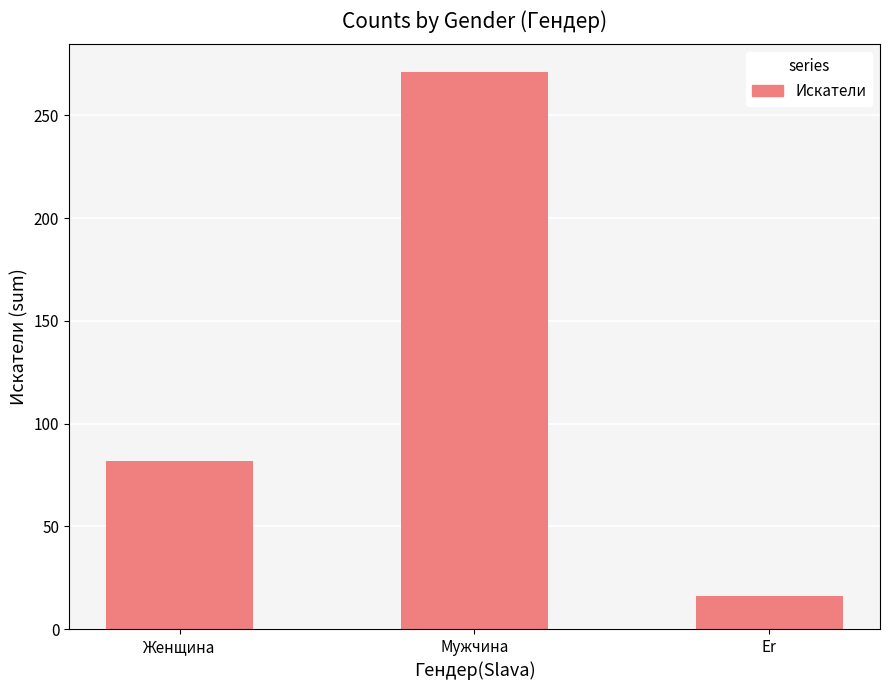

At which label is the value closest to 143?

Женщина